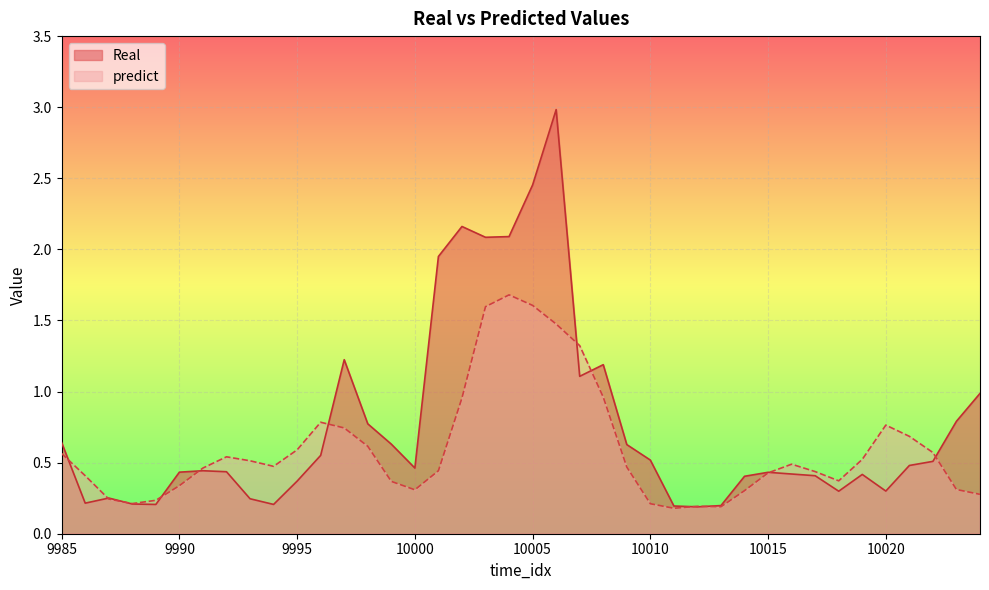

After their last crossing, which series has the higher values: Real or predict?

Real